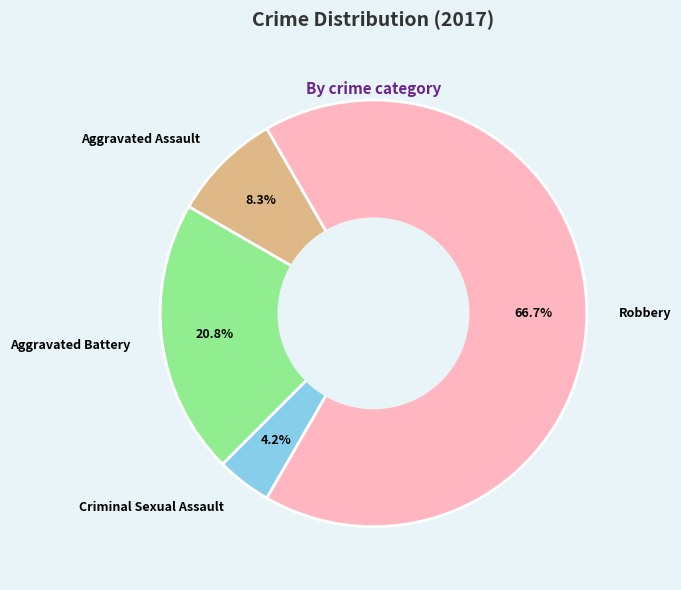

What percentage is NOT represented by Aggravated Battery?

79.2%